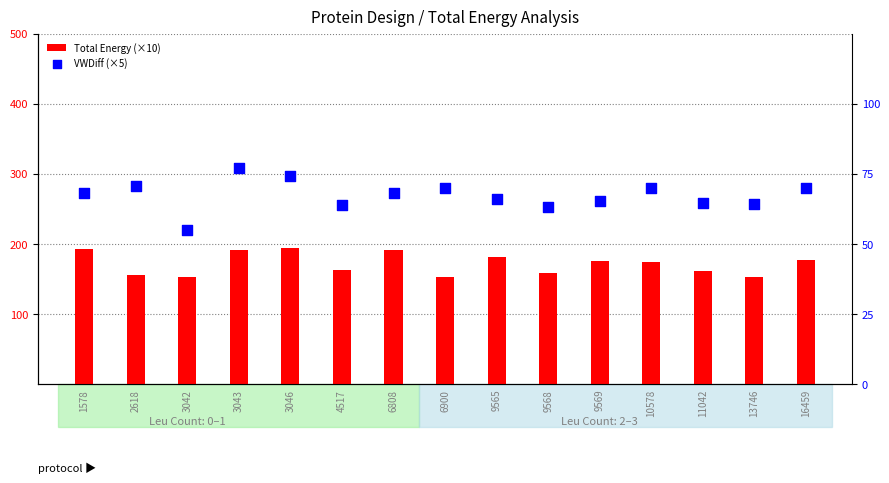

Is the value of Total Energy (×10) at 16459 greater than the value of VWDiff (×5) at 1578?

No